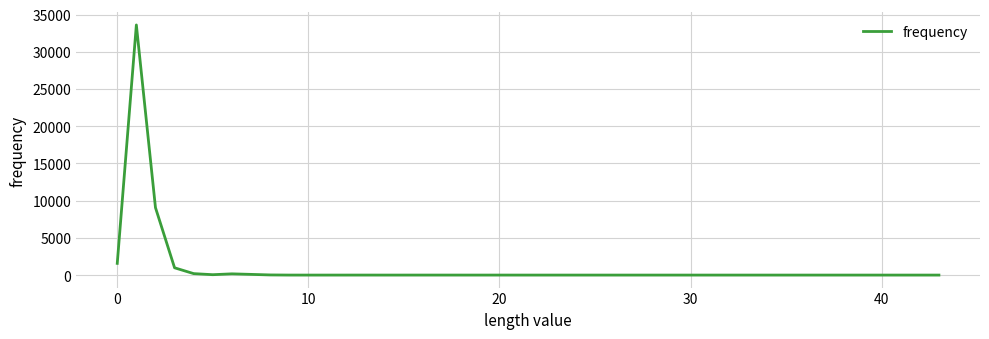

What is the maximum value shown in the chart?

33602